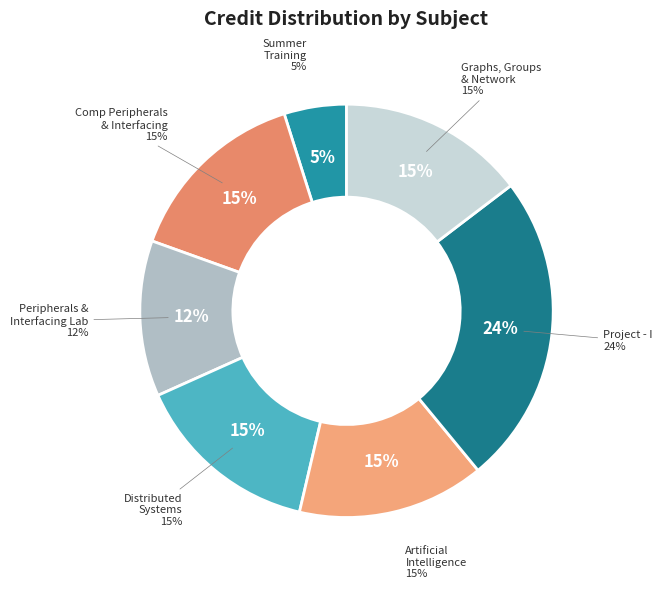

Which slice is the largest?

Project - I